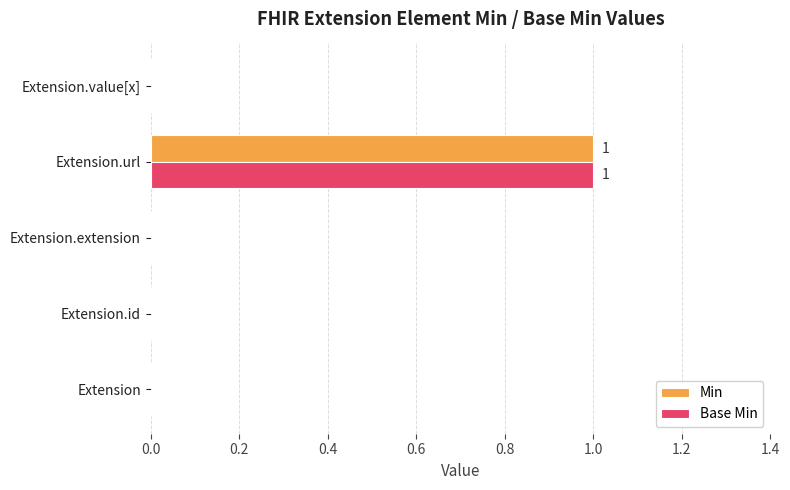

The Base Min series shows 0 at Extension. True or false?

True